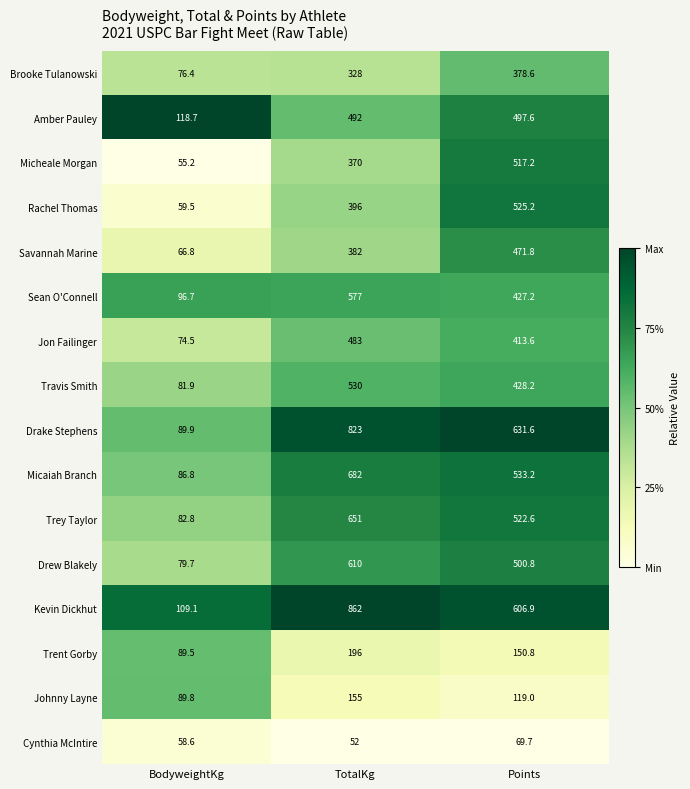

What is the total value across all series at TotalKg?

7589.0